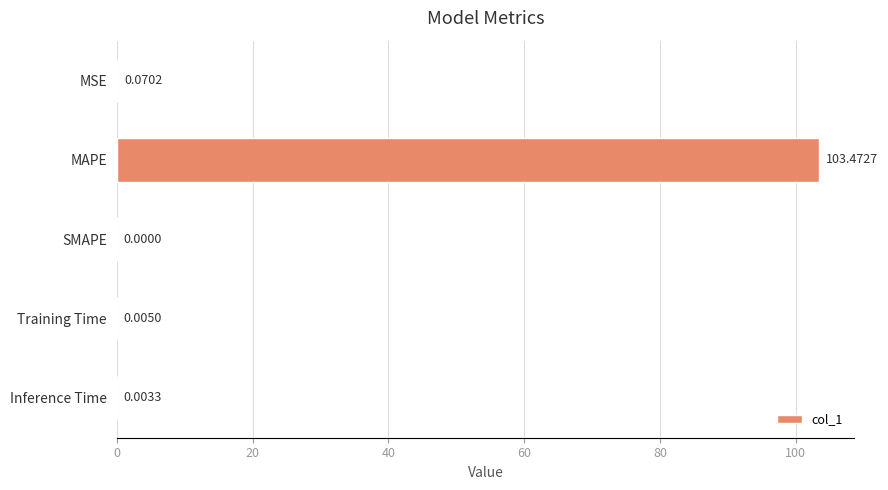

At which label is the value closest to 51?

MSE